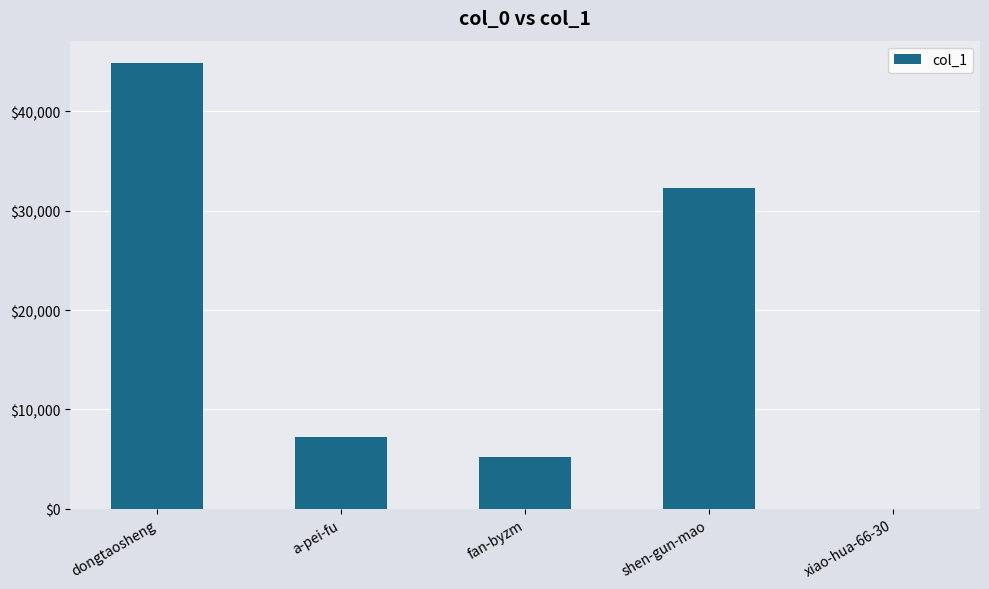

What is the change in value from fan-byzm to shen-gun-mao?

+27078